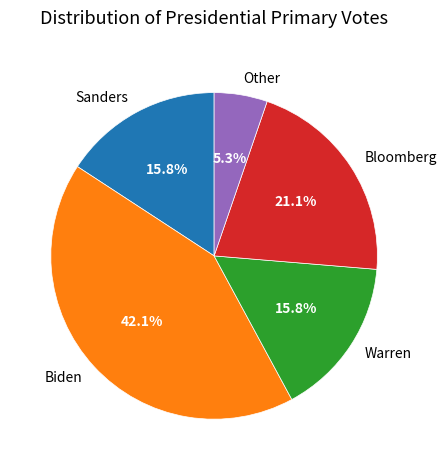

Is Biden the majority of the pie?

No